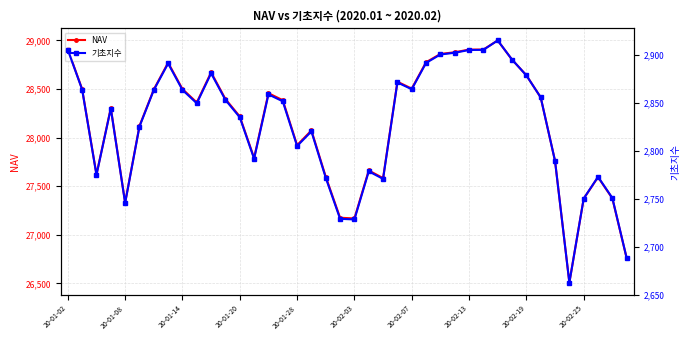

What is the highest value of the NAV series?

28999.9